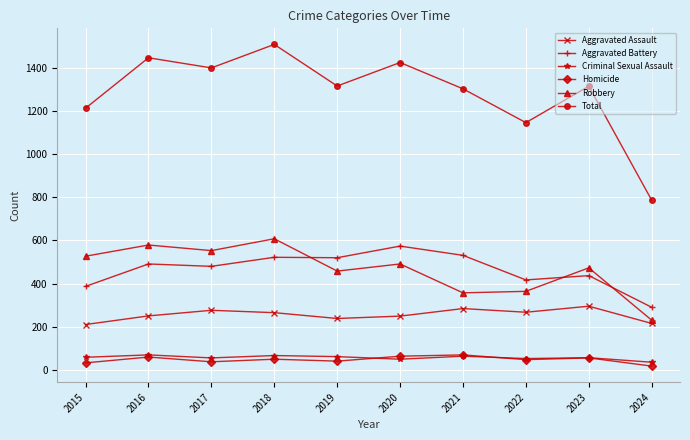

In Criminal Sexual Assault, how many points are higher than both neighbors (excluding endpoints)?

4